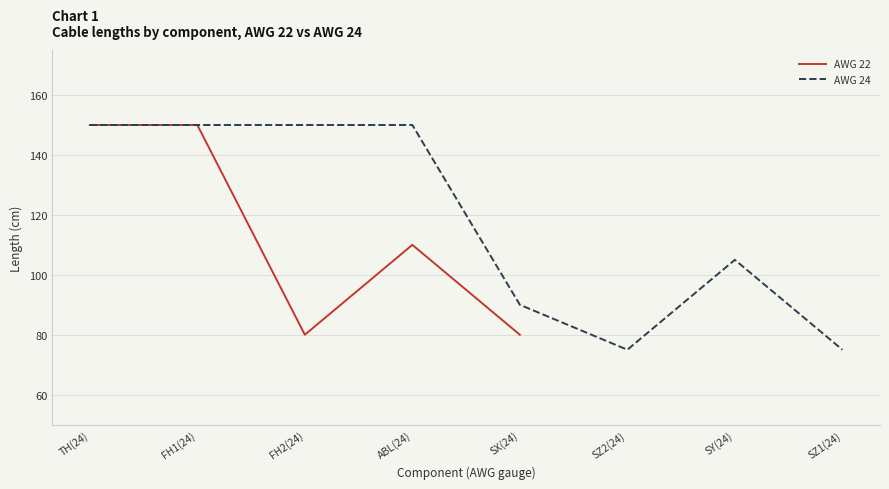

What is the maximum value for AWG 22?

150